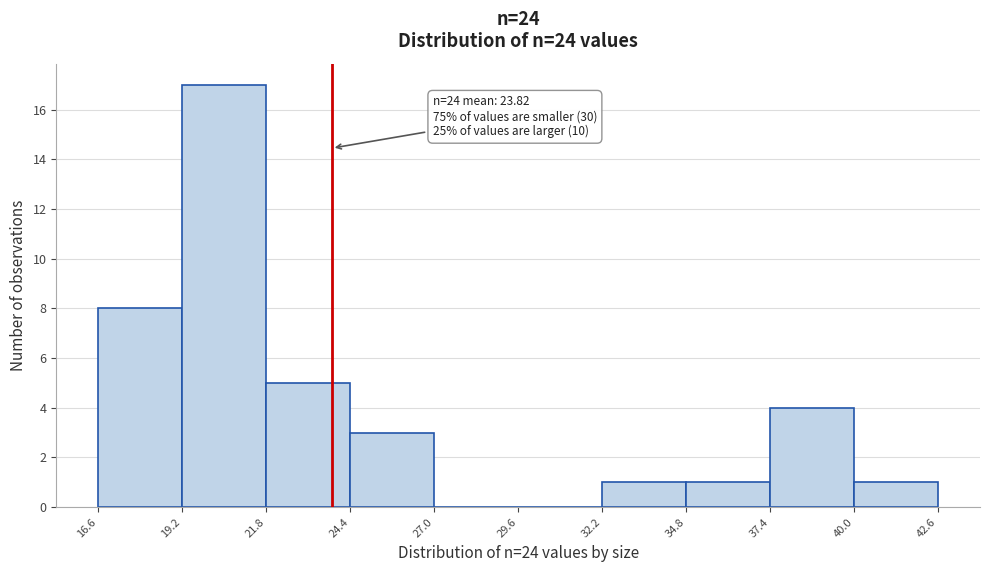

Over which range of the x-axis is the bar tallest?

19.2 to 21.8